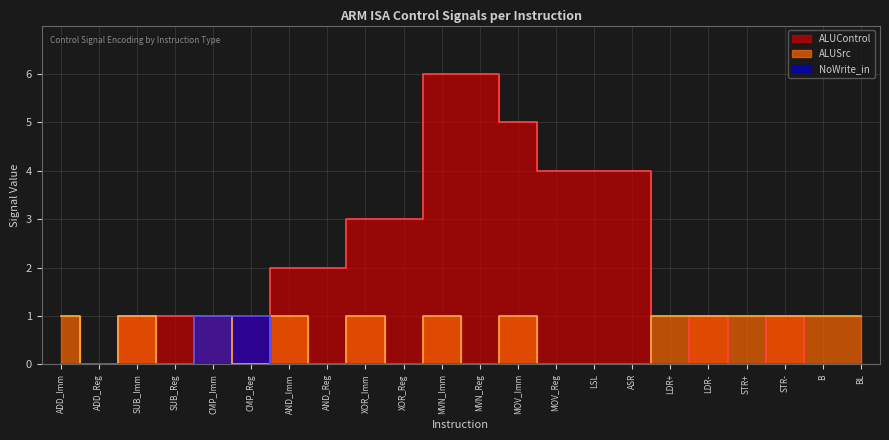

The value of NoWrite_in at XOR_Imm is 0. True or false?

True